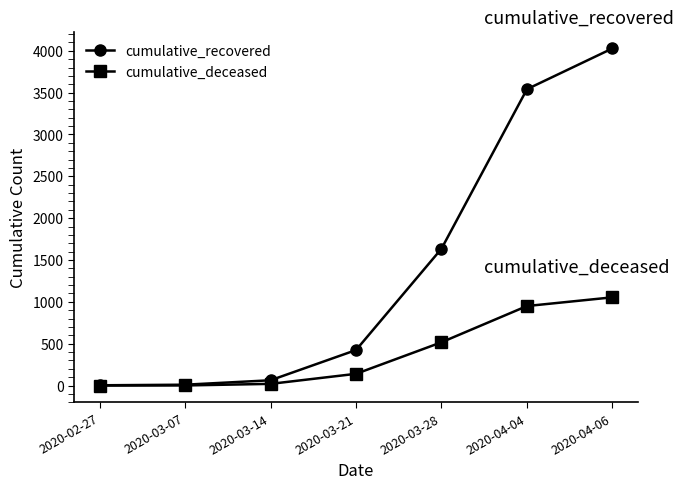

Is it true that cumulative_deceased equals 1 at 2020-03-07?

True